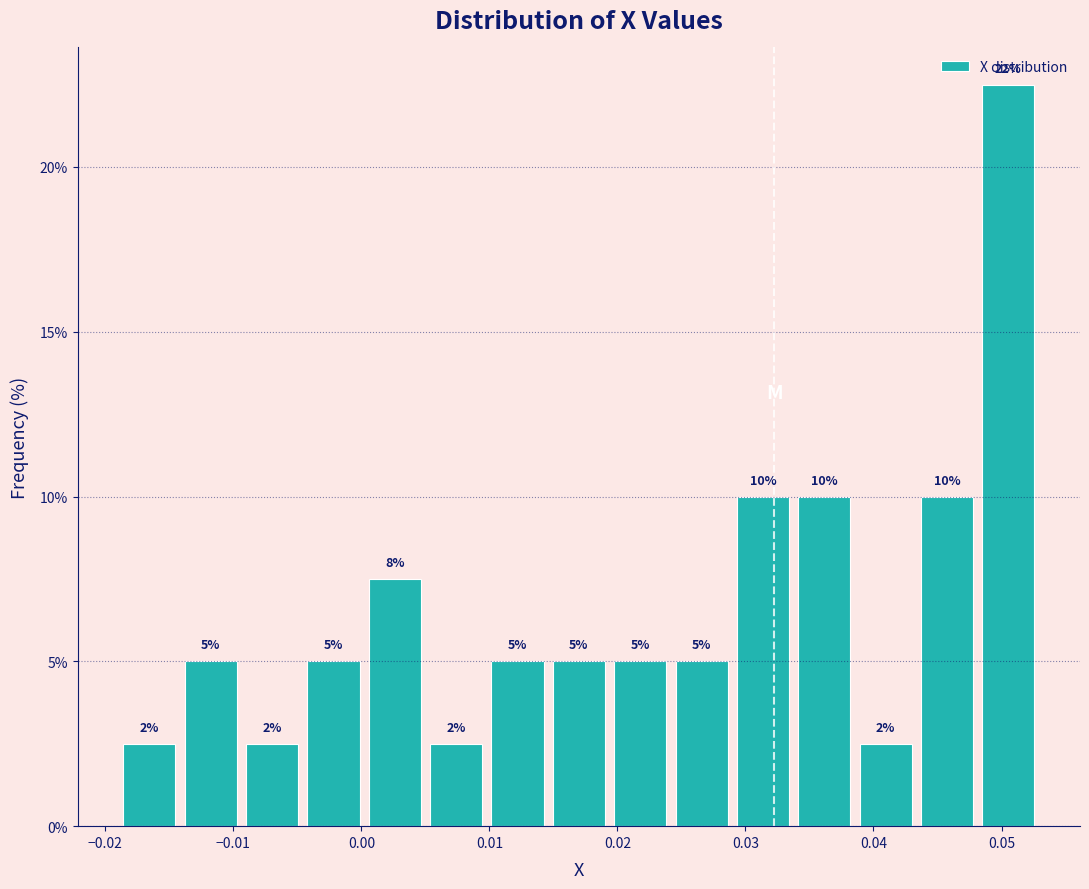

Over which range of the x-axis is the bar tallest?

0.048 to 0.053